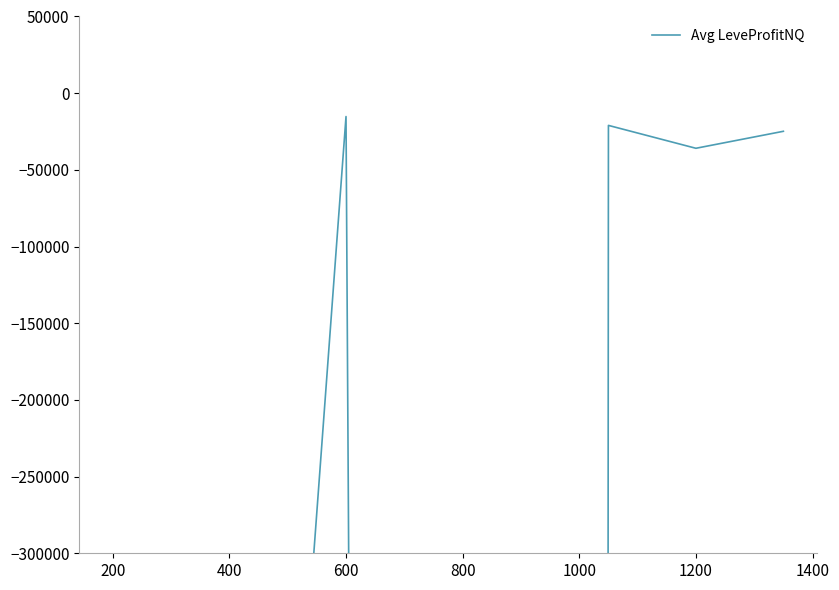

True or false: the data has more than 0 interior local peaks.

True